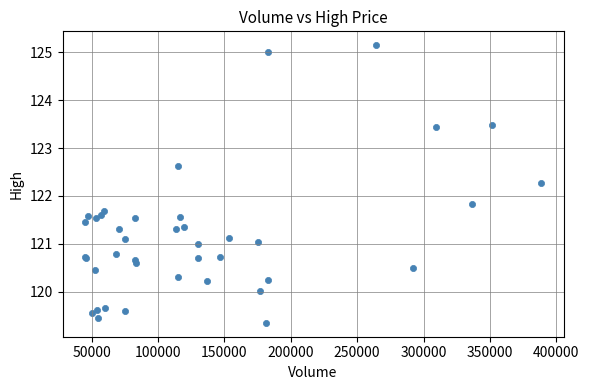

What Y value in the scatter plot is closest to 122?

121.8